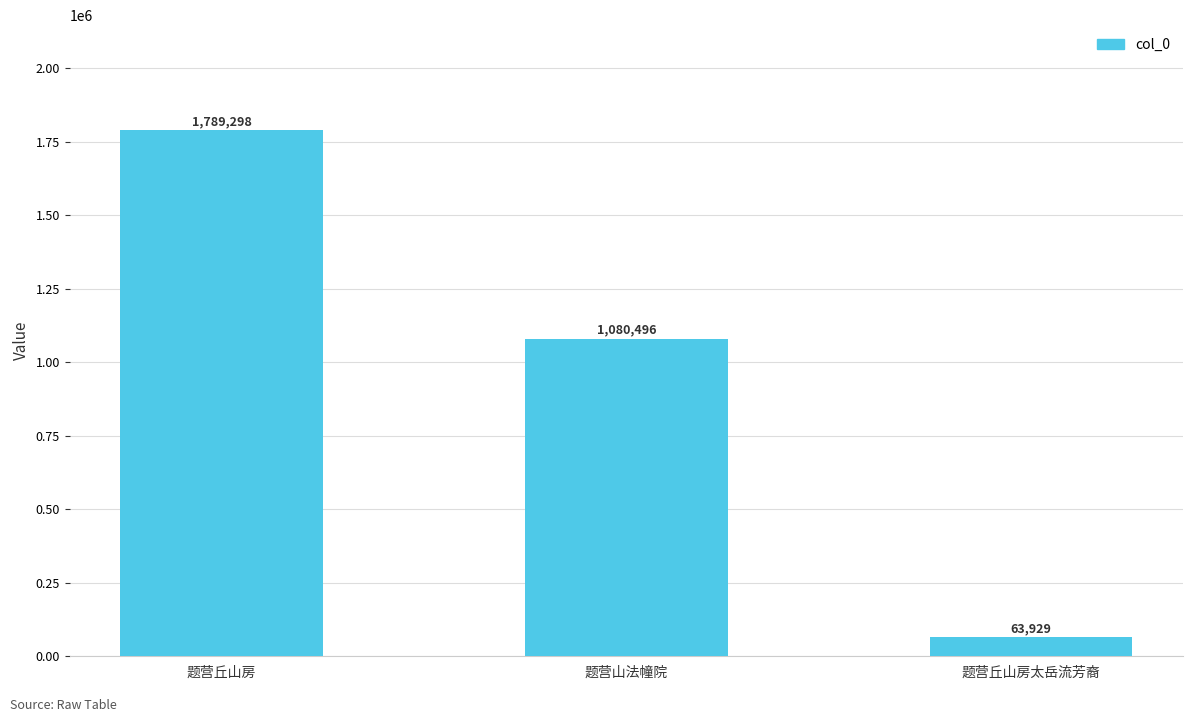

Which has a higher value, 题营丘山房太岳流芳裔 or 题营丘山房?

题营丘山房